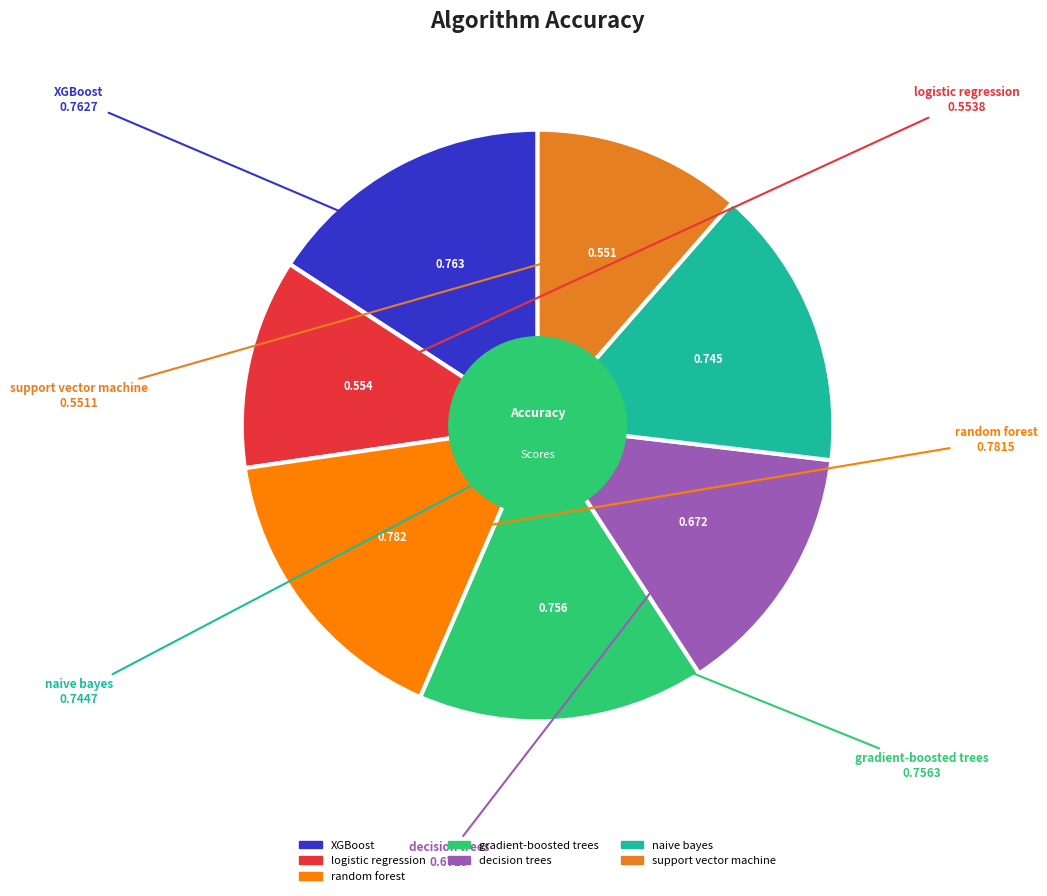

Between decision trees and naive bayes, which is larger?

naive bayes